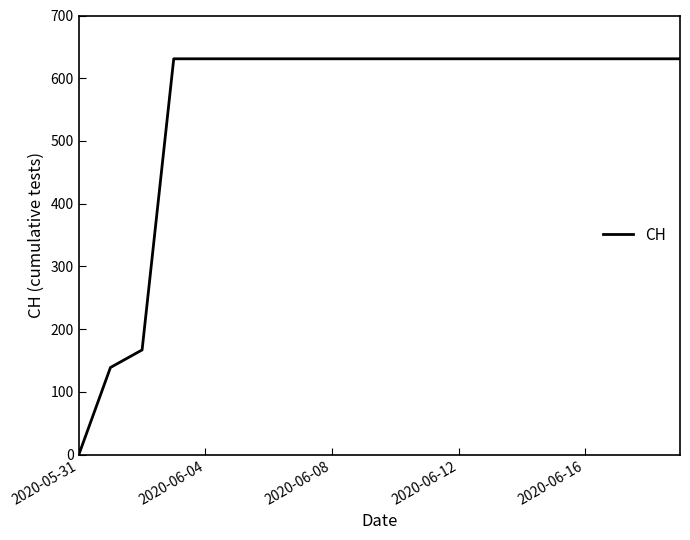

What is the difference between the maximum and minimum values?

631